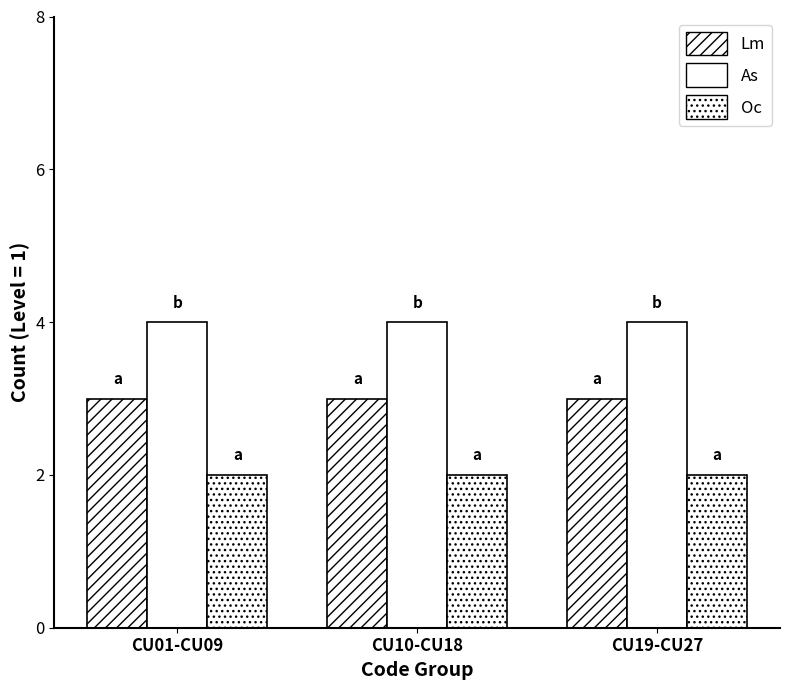

What is the sum of the As values at CU19-CU27 and CU10-CU18?

8